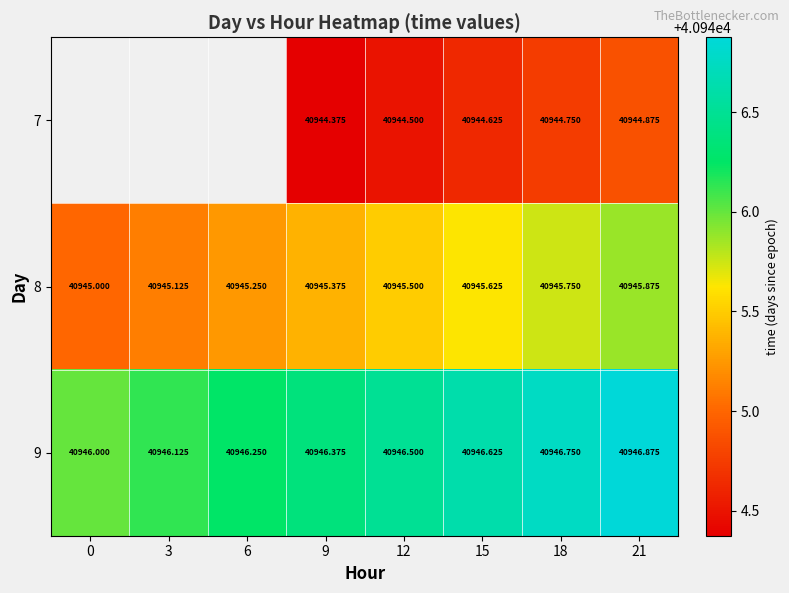

Rank the series by their maximum value, from lowest to highest.

7, 8, 9